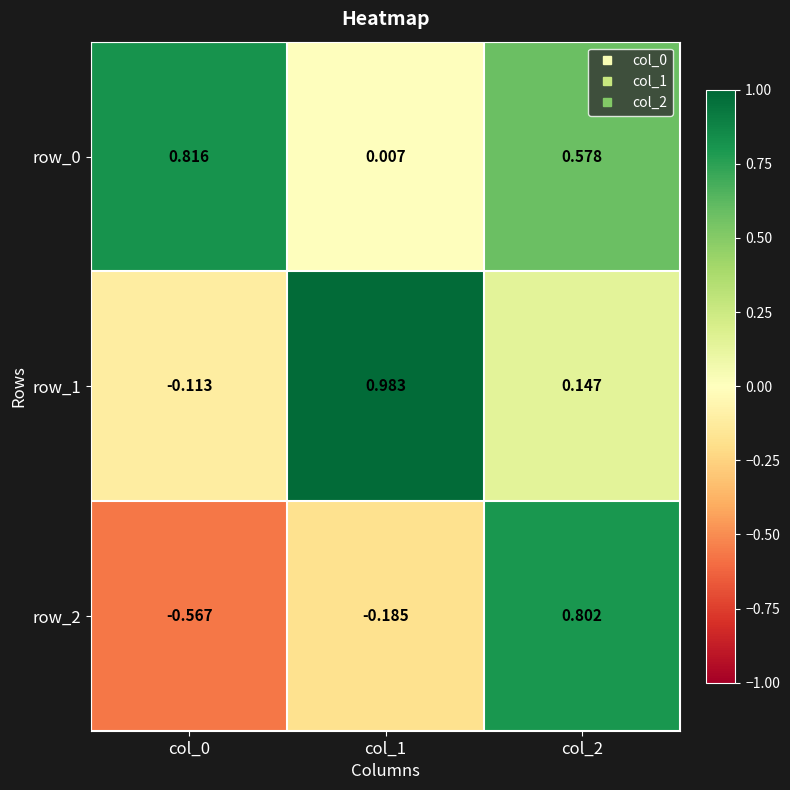

What is the difference between the maximum and minimum values in the row_1 series?

1.1